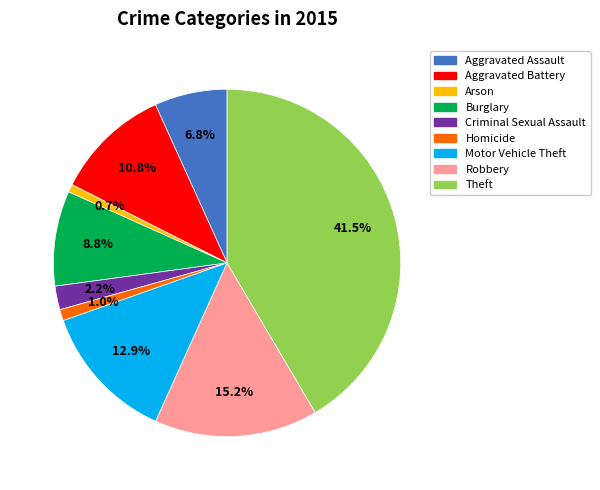

To the nearest percent, what is the difference between the Aggravated Battery and Aggravated Assault slice percentages?

4%